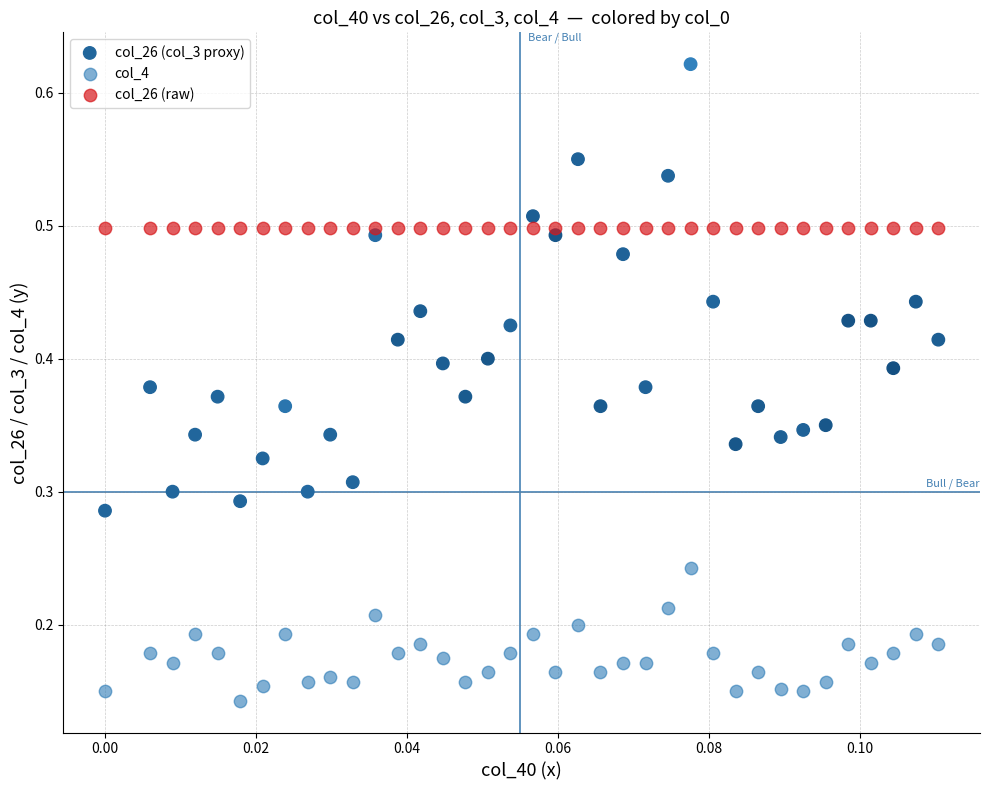

Which series contains the lowest Y value?

col_4